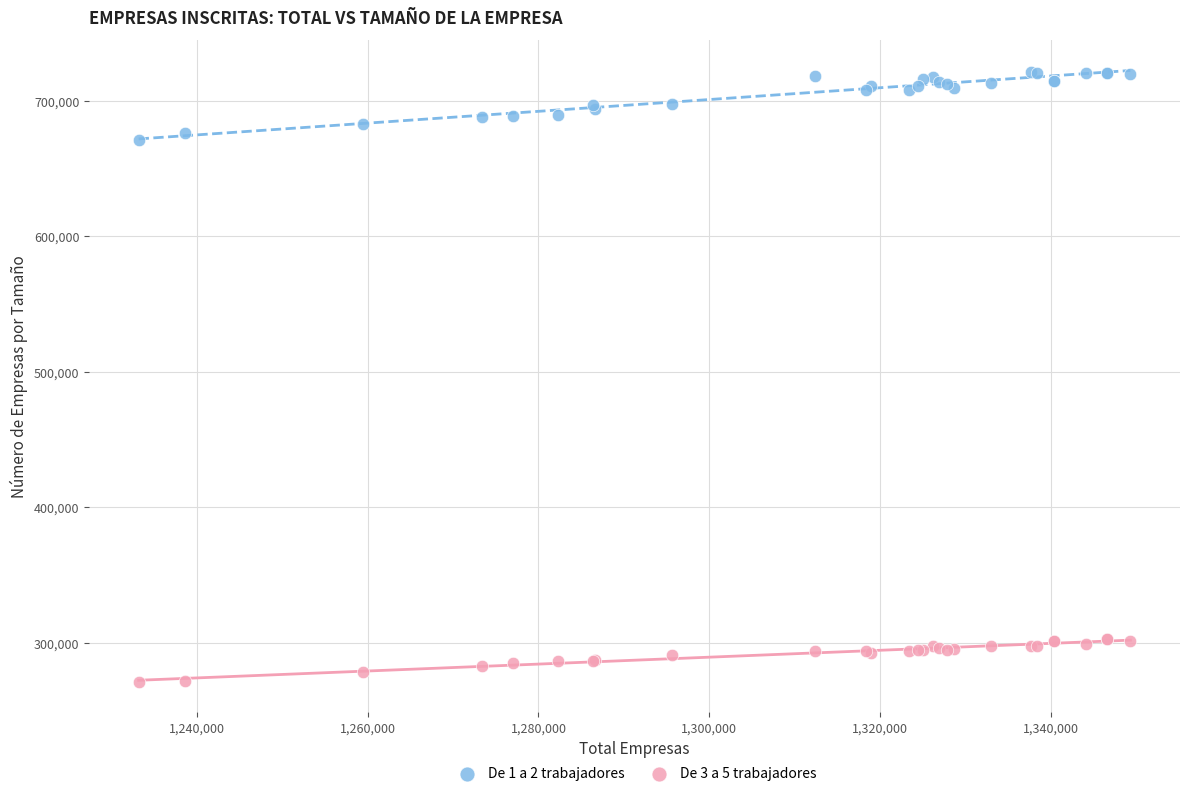

Which series reaches the minimum Y coordinate?

De 3 a 5 trabajadores